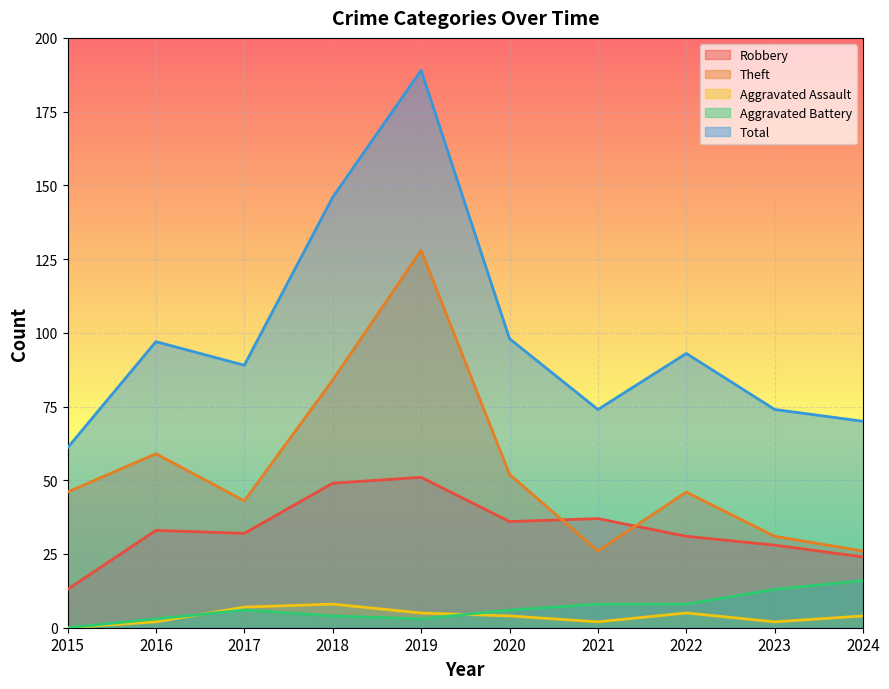

The value of Aggravated Battery at 2024 is 16. True or false?

True